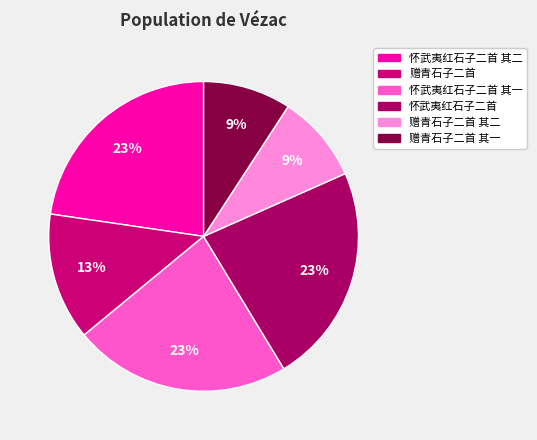

Which slice is the largest?

怀武夷红石子二首